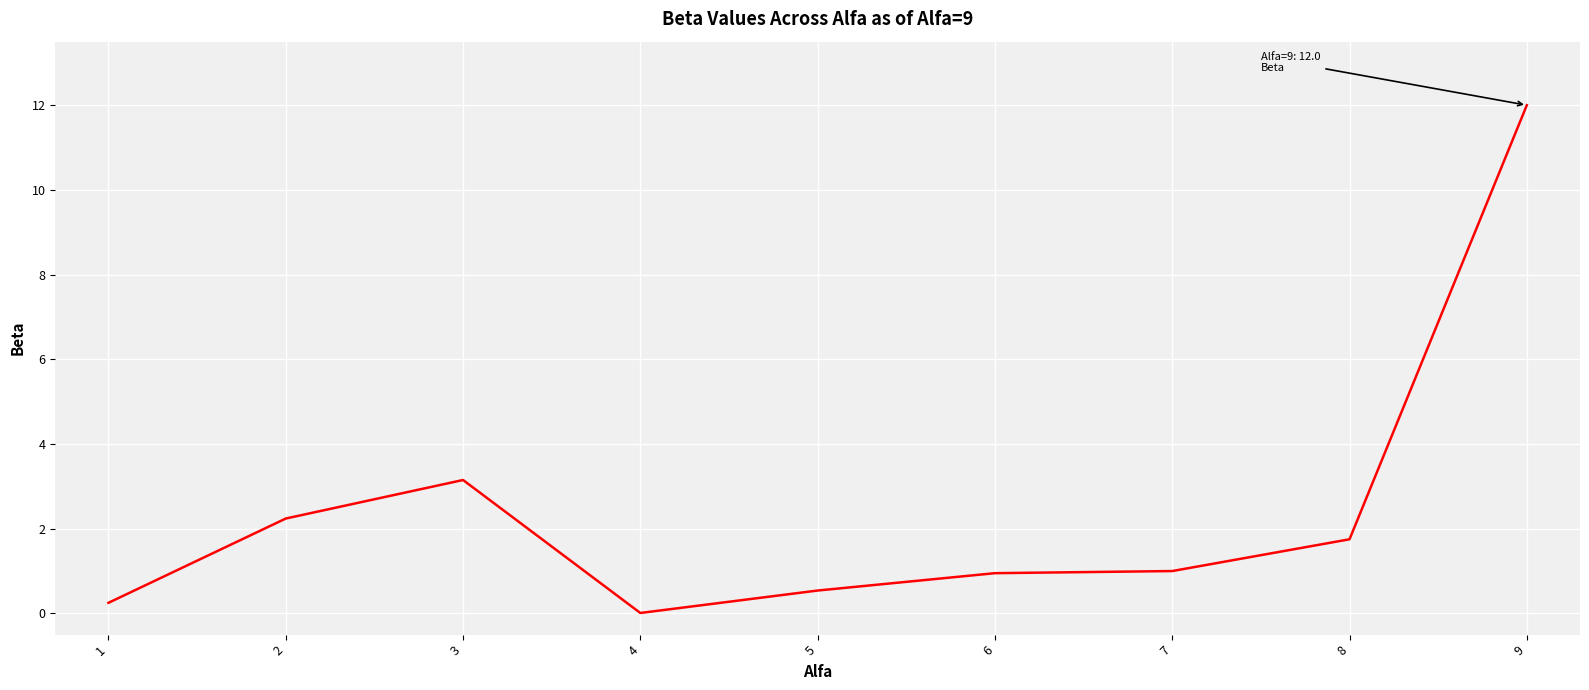

What is the difference between the values at 2 and 9?

9.8